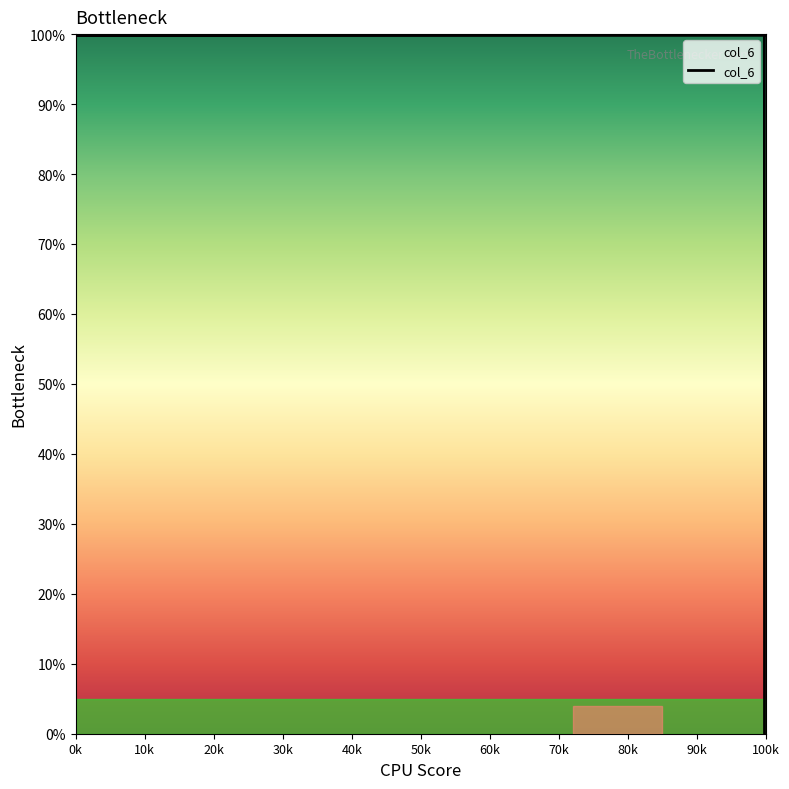

Reading left to right, list all the values displayed in this chart.

99.9	99.9	0.0	99.9	99.9	100.0	100.0